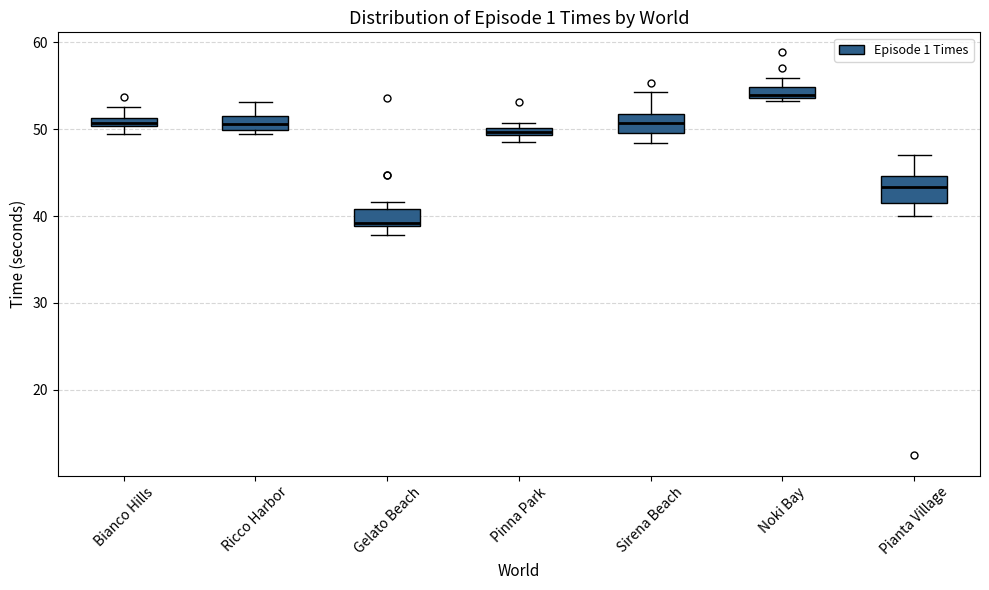

Which box is the tallest, from its lower edge to its upper edge?

Pianta Village